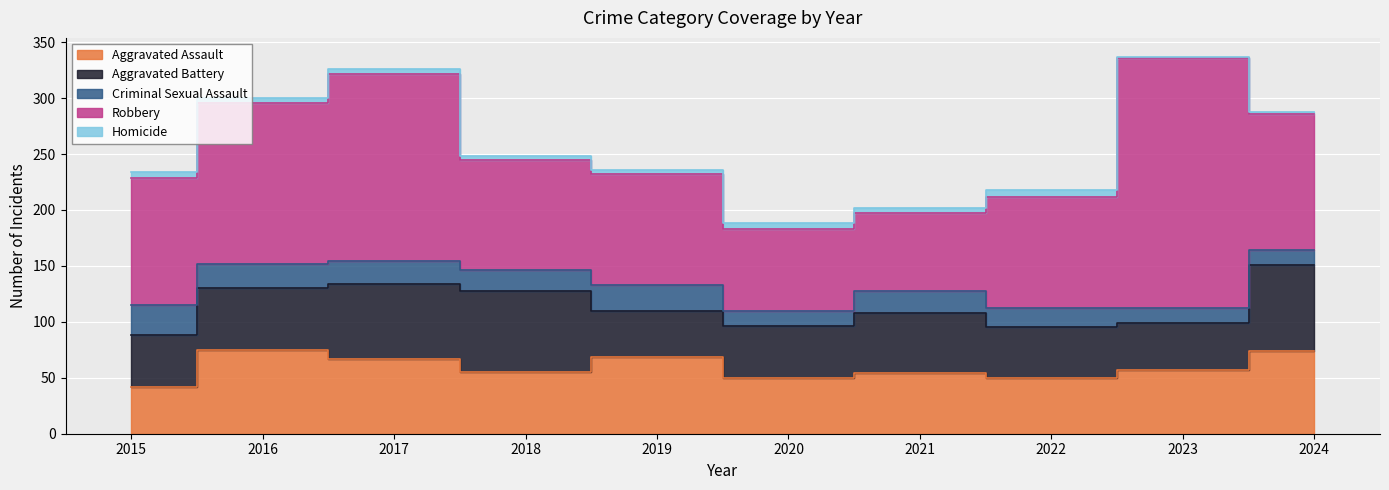

True or false: Homicide and Criminal Sexual Assault intersect in this chart.

False